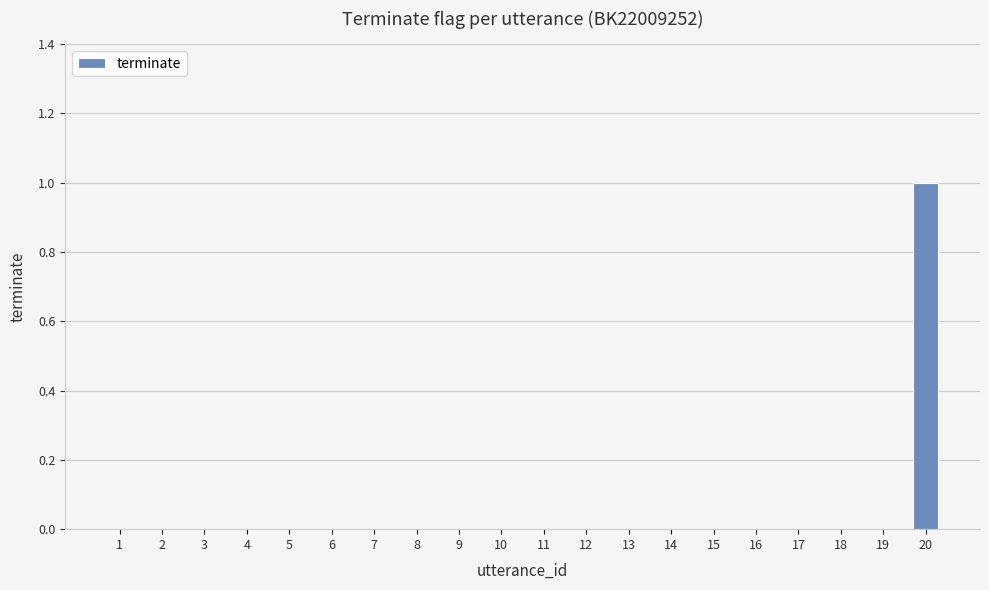

At which category does the chart reach its peak across all series?

20